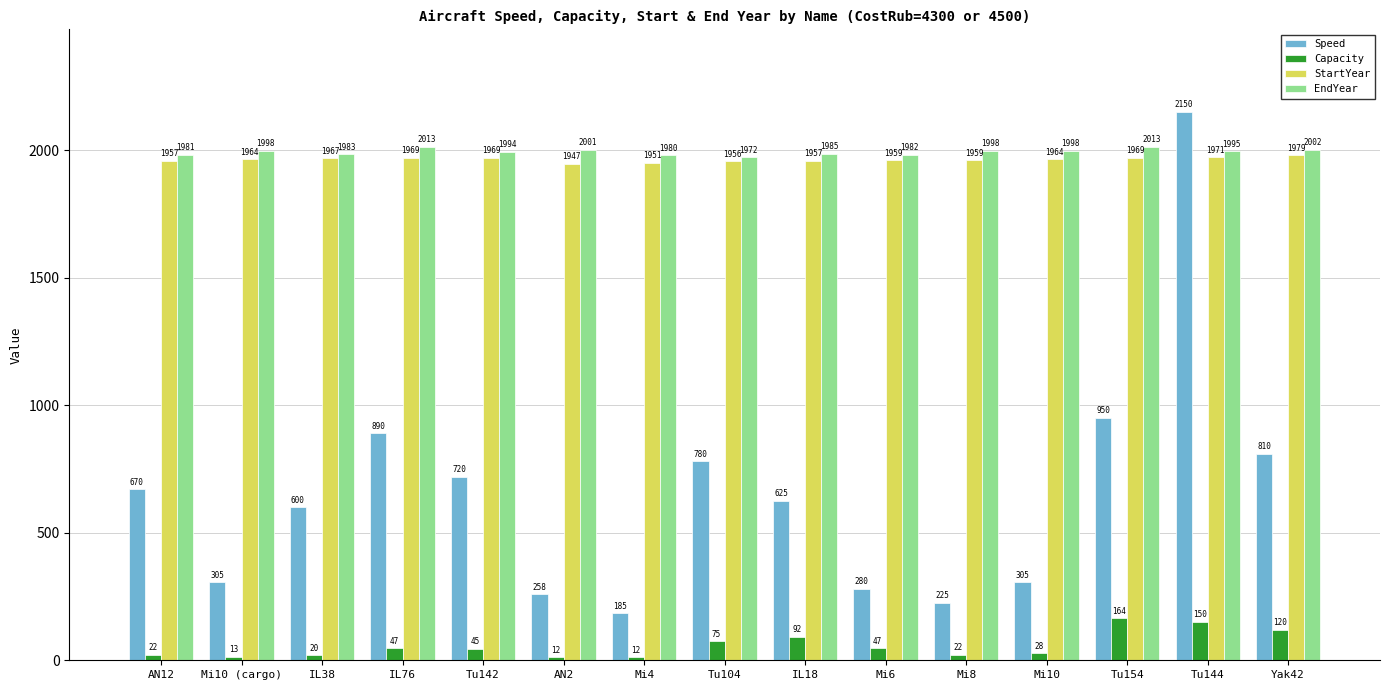

What is the difference between the second highest and second lowest values in the Capacity series?

138